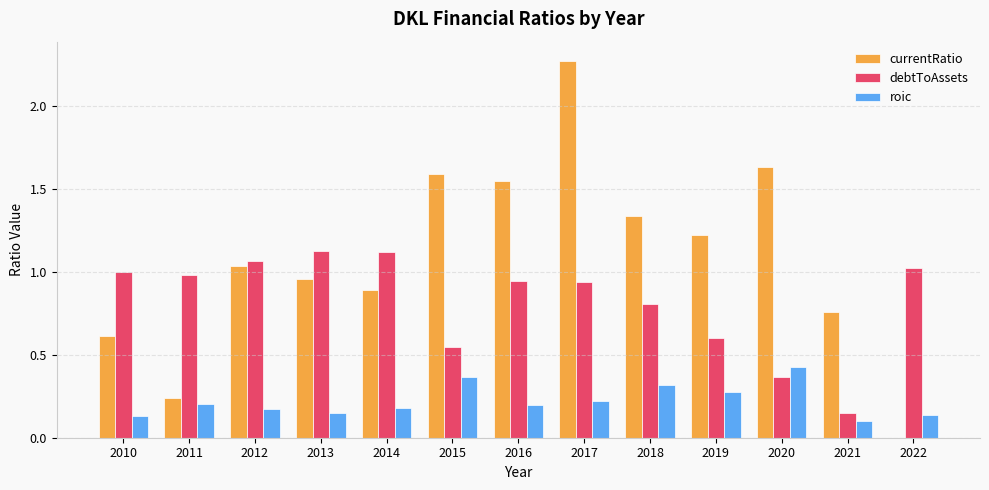

Is it true that currentRatio equals 0.2 at 2011?

True